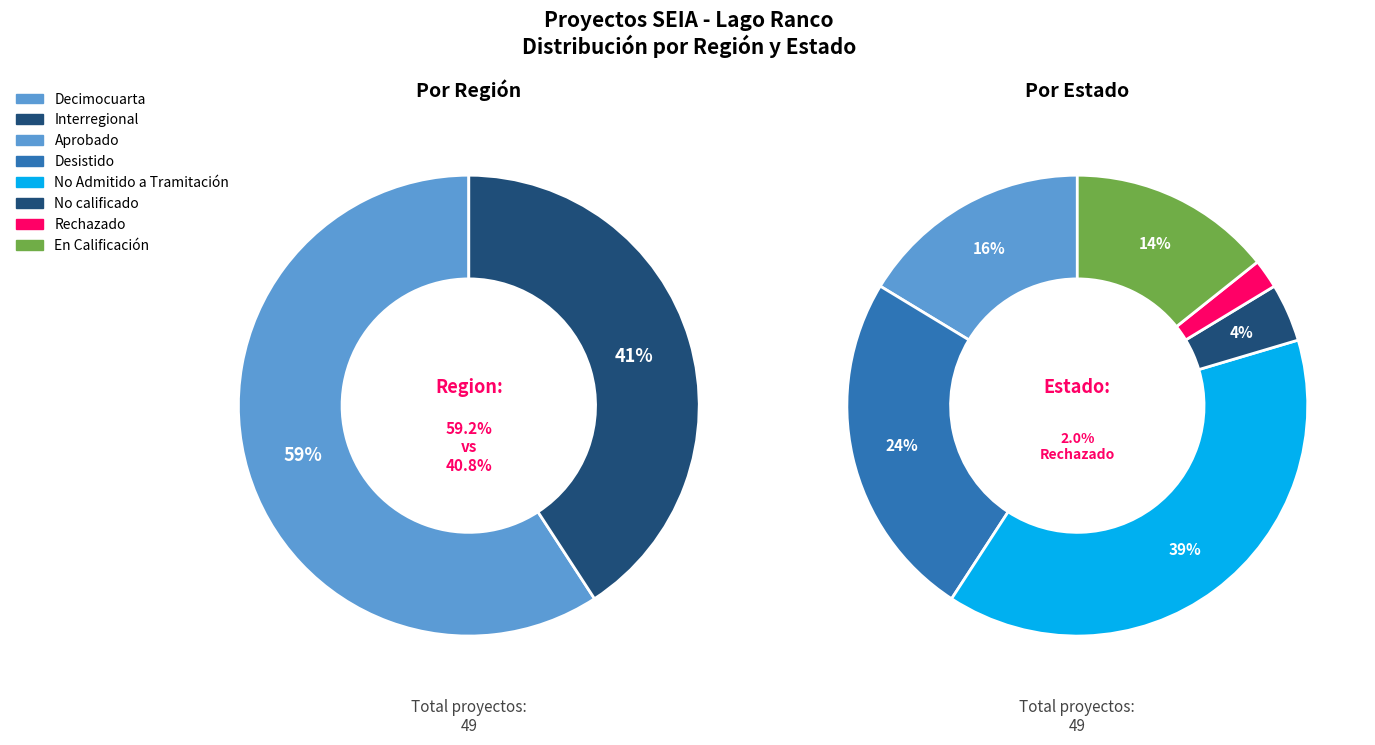

Count the number of slices in the pie.

2